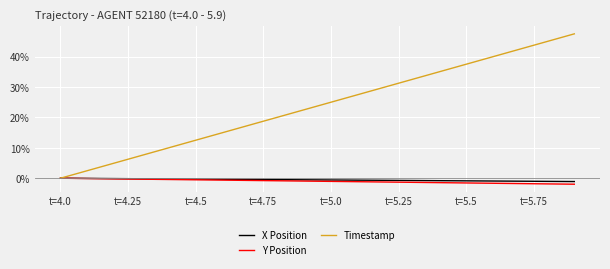

What is the highest value of the Timestamp series?

47.5